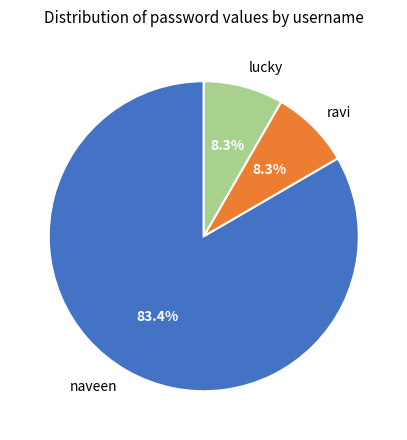

To the nearest percent, what is the combined percentage of ravi and lucky?

17%